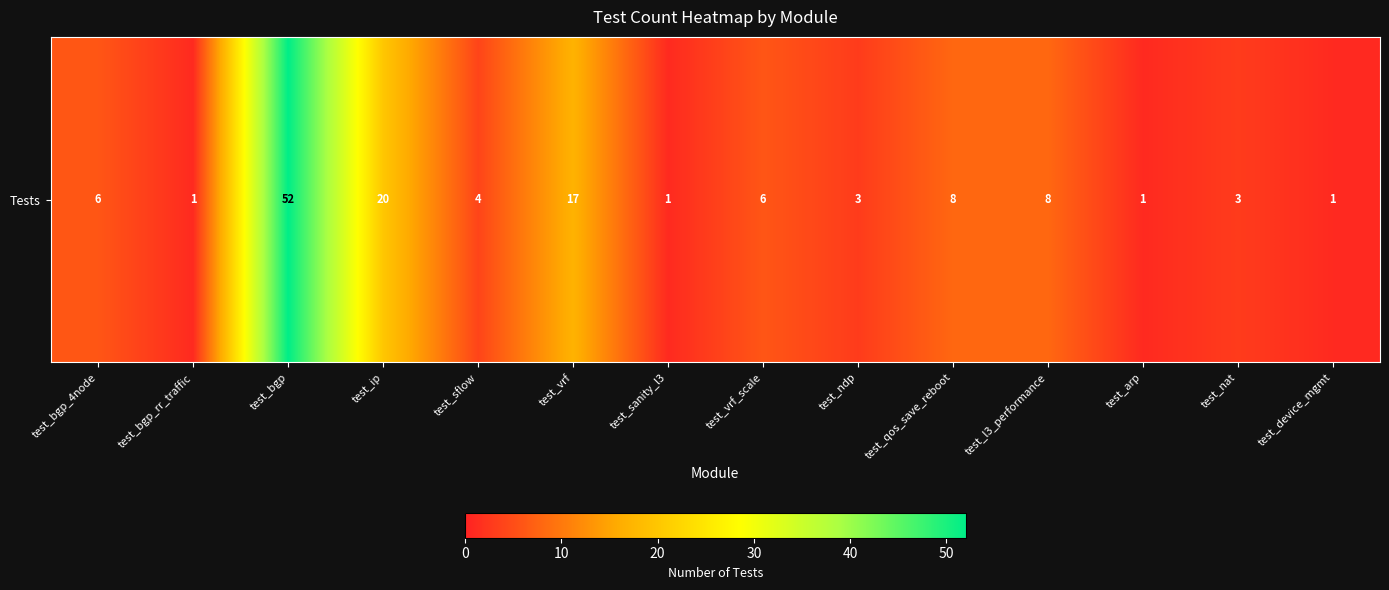

Between test_sflow and test_qos_save_reboot, which is larger?

test_qos_save_reboot